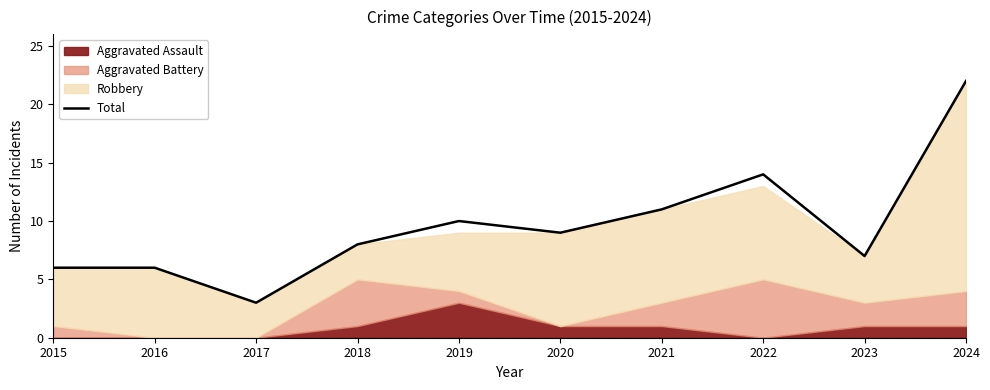

What is the value of the 5th point from the left?

10